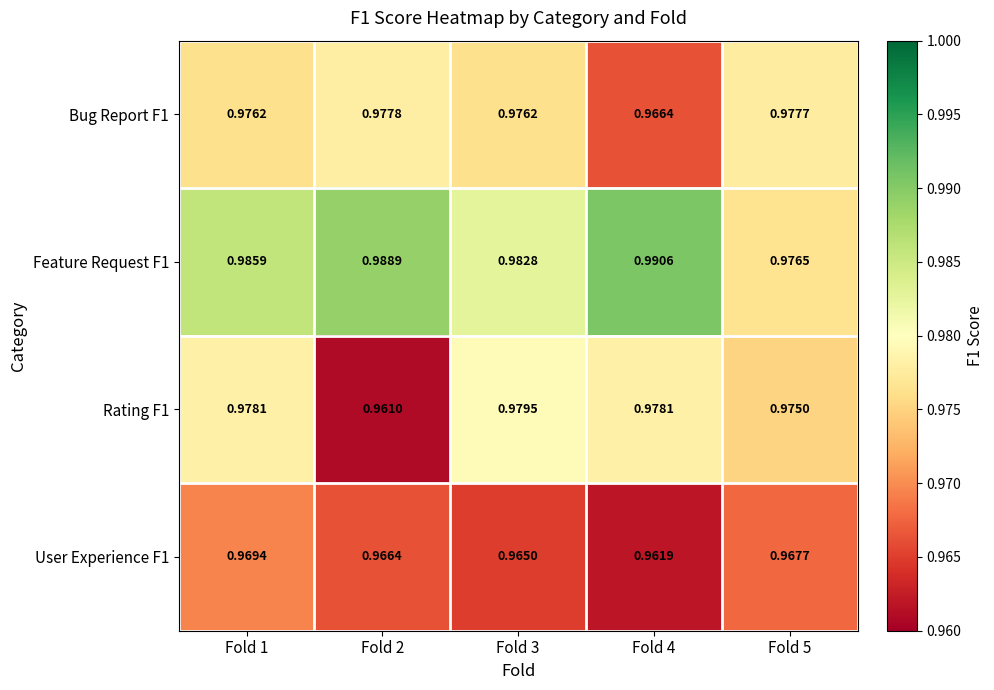

Is the value of Bug Report F1 at Fold 3 greater than the value of Feature Request F1 at Fold 1?

No